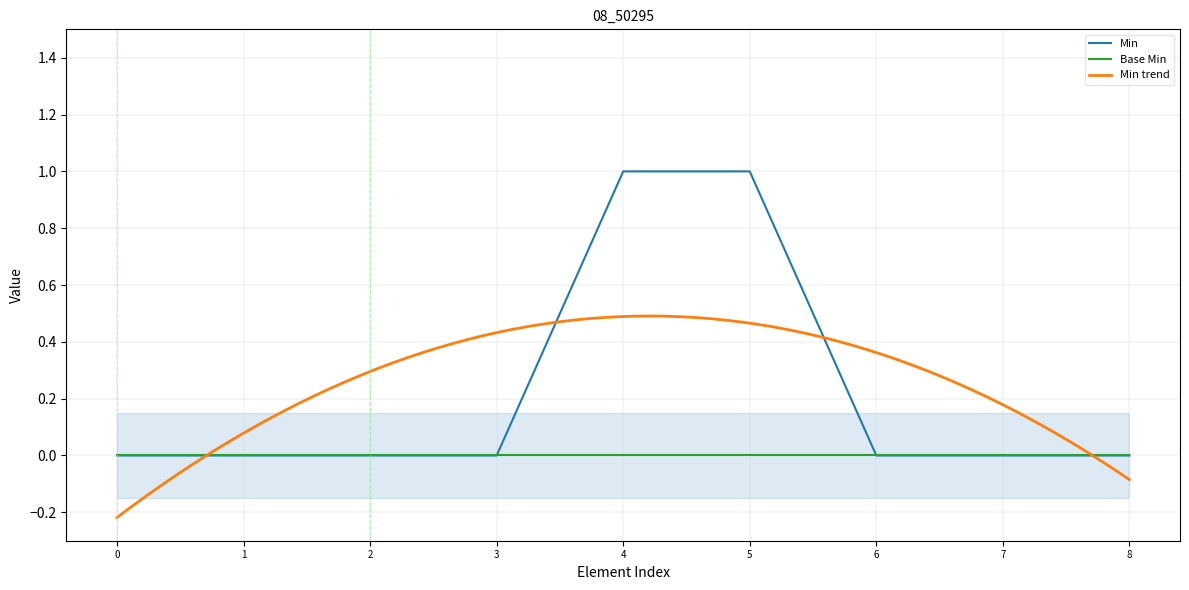

The Base Min series shows 0 at 4. True or false?

True